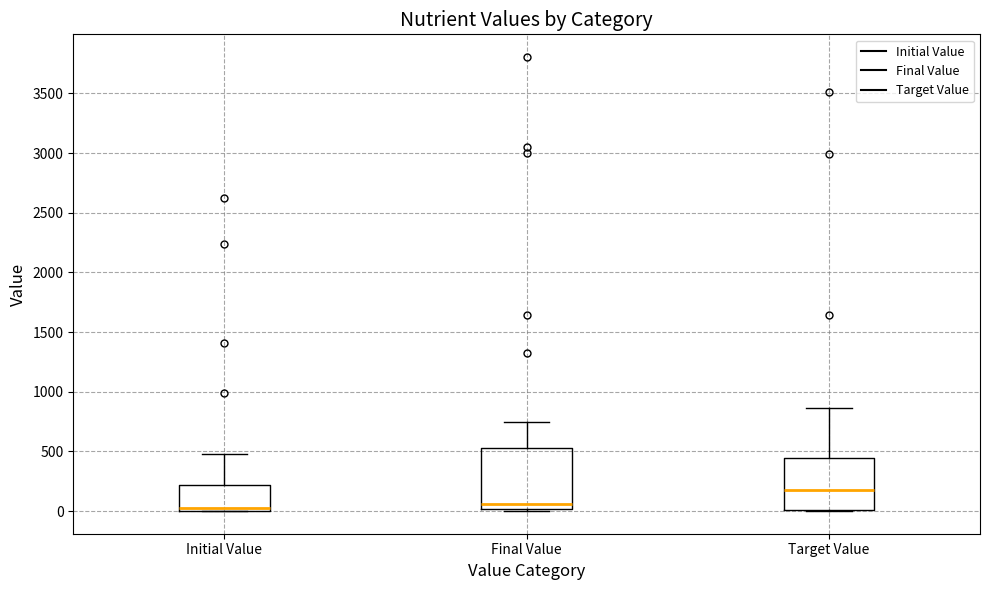

Which box is the tallest, from its lower edge to its upper edge?

Final Value